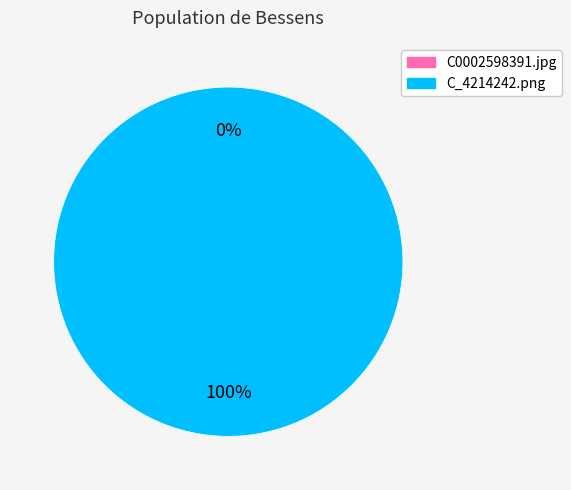

Which category has the smallest portion of the pie?

C0002598391.jpg